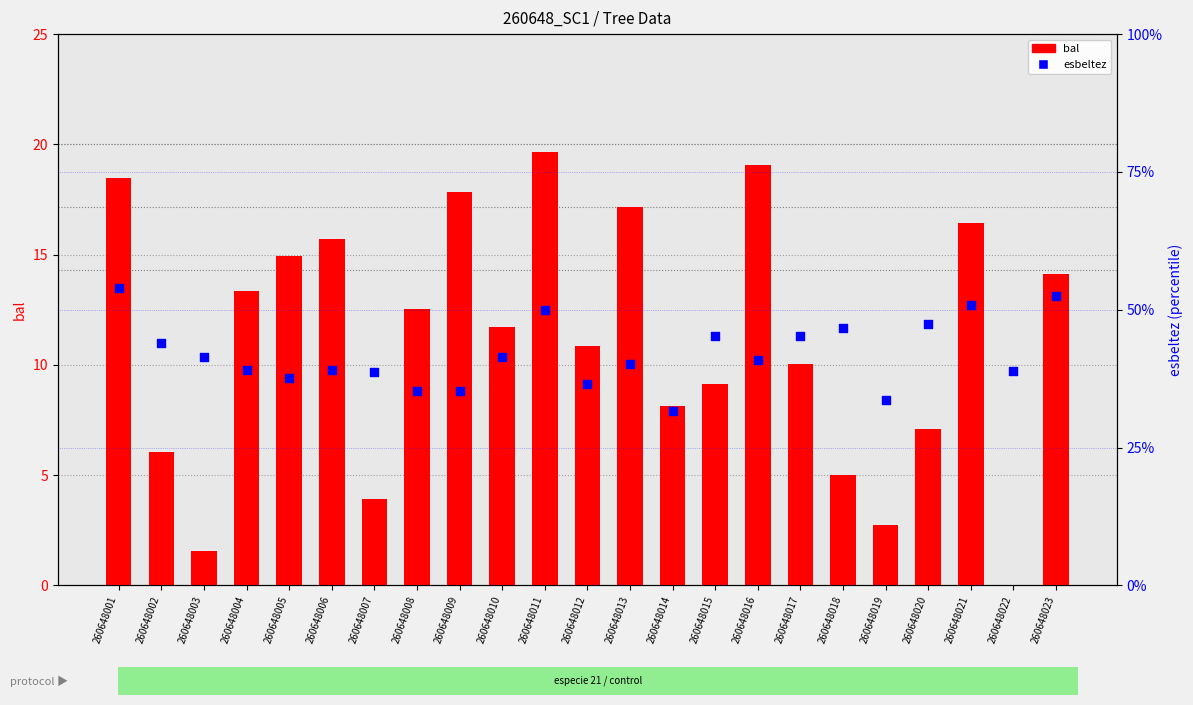

What is the total value across all series at 260648001?

72.3